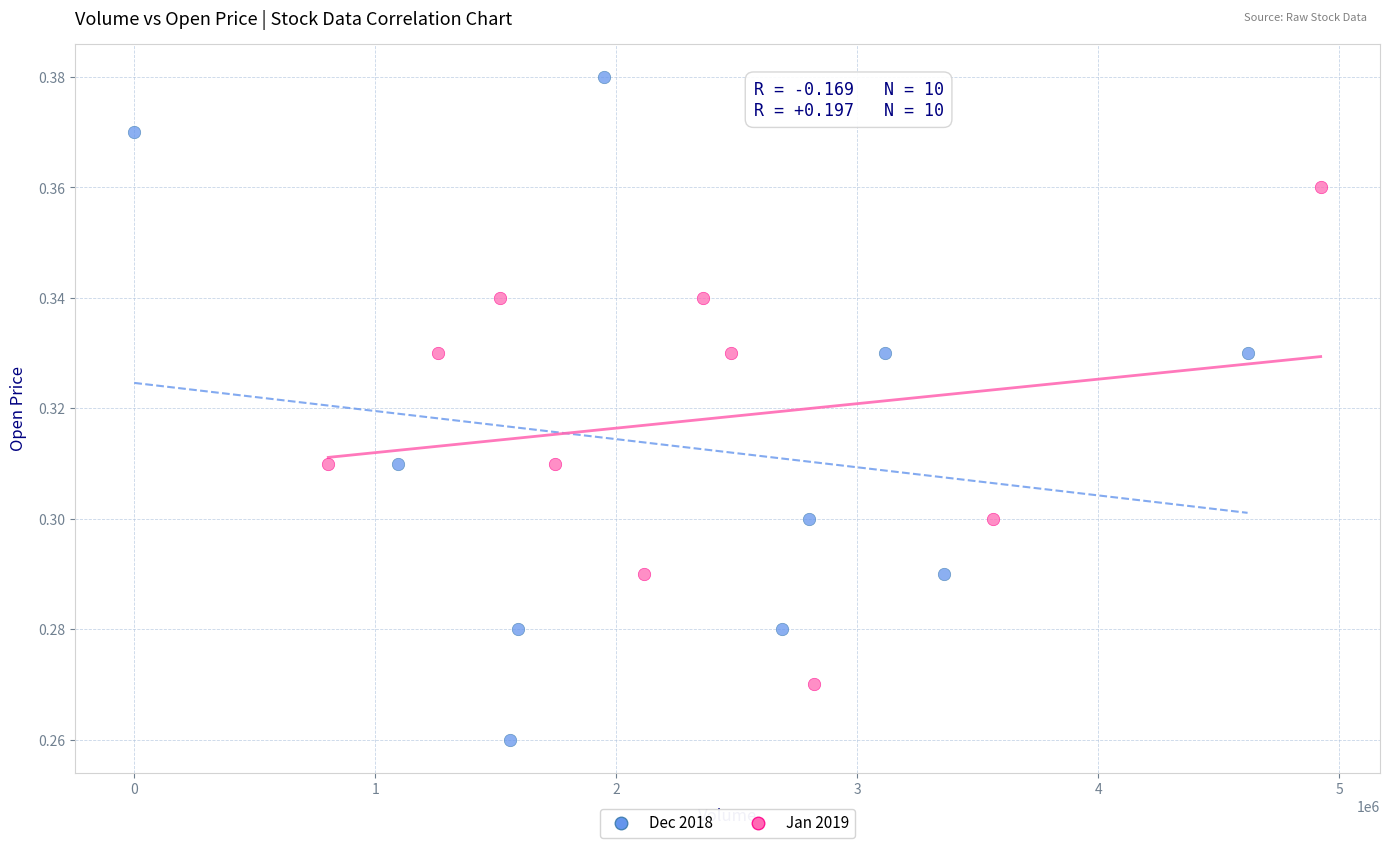

Which series reaches the maximum Y coordinate?

Dec 2018